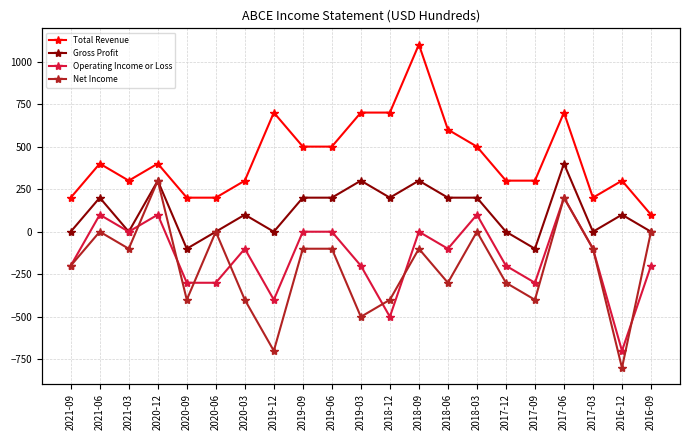

Does the chart display data point markers on the line(s)?

Yes